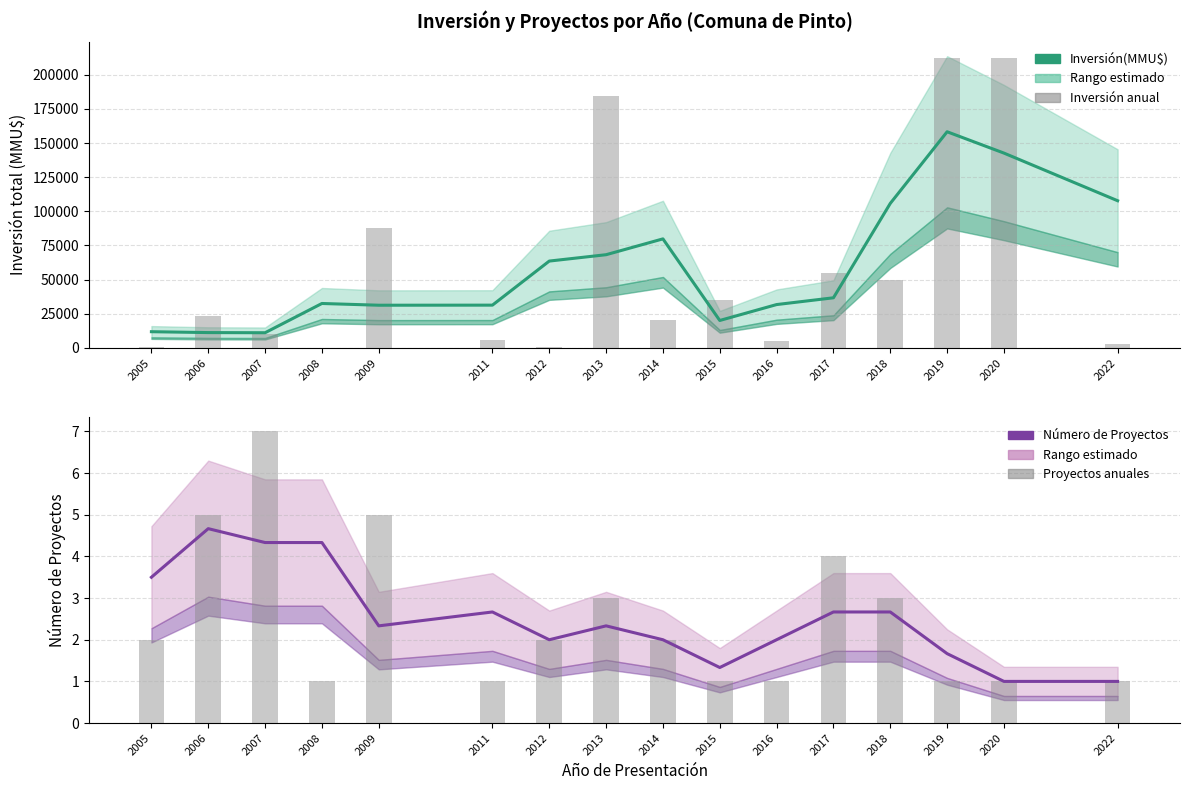

True or false: Inversión anual has a value of 23200.0 at 2006.

True